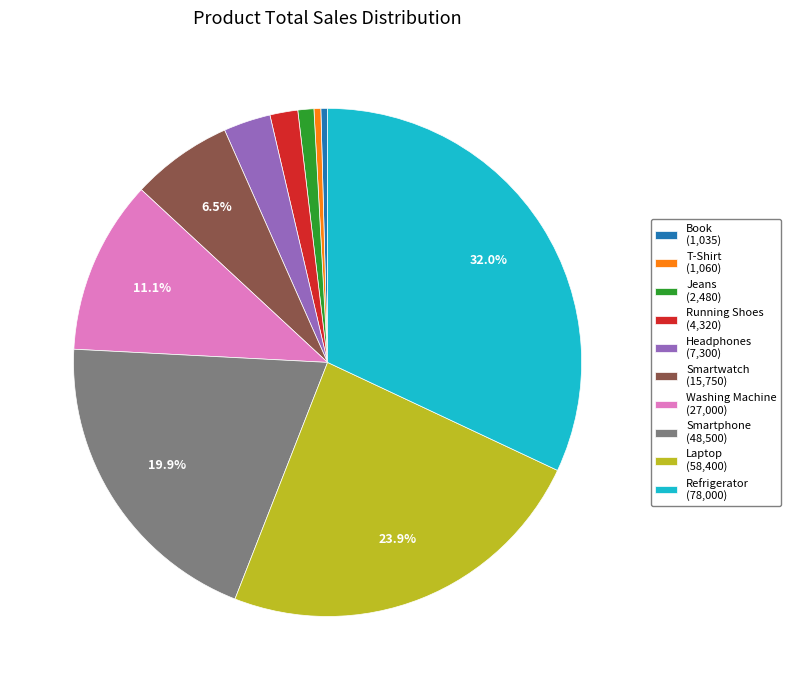

How many segments does this pie chart have?

10